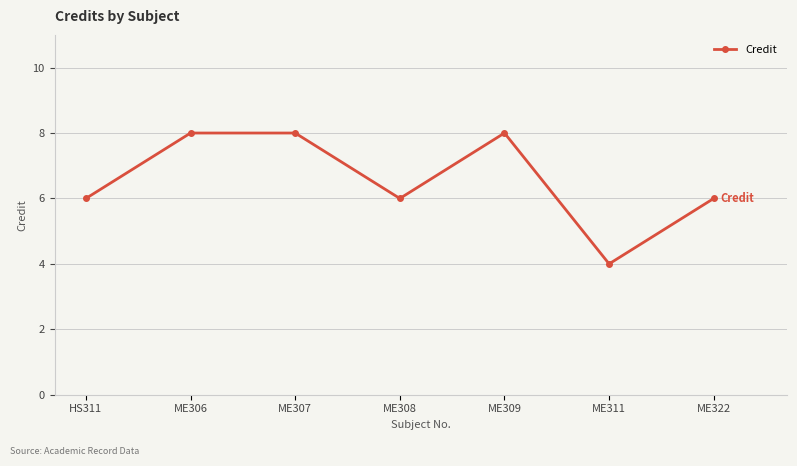

The value at HS311 is 4. True or false?

False